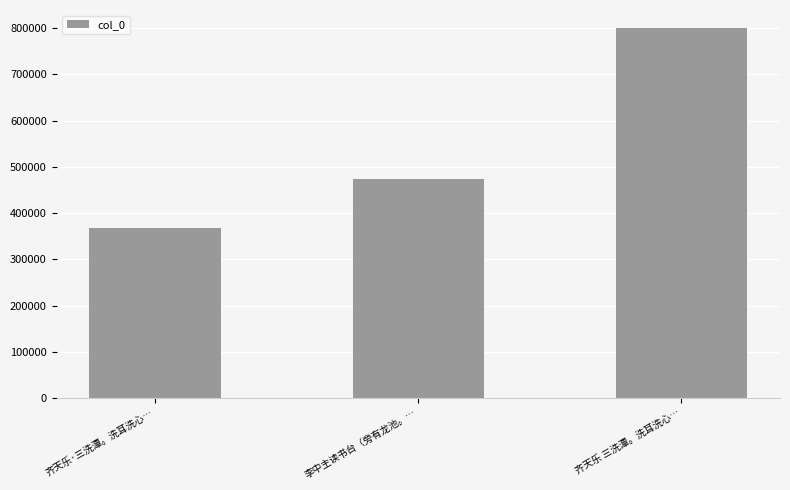

At which category does the chart reach its minimum across all series?

齐天乐·三洗潭。洗耳洗心…